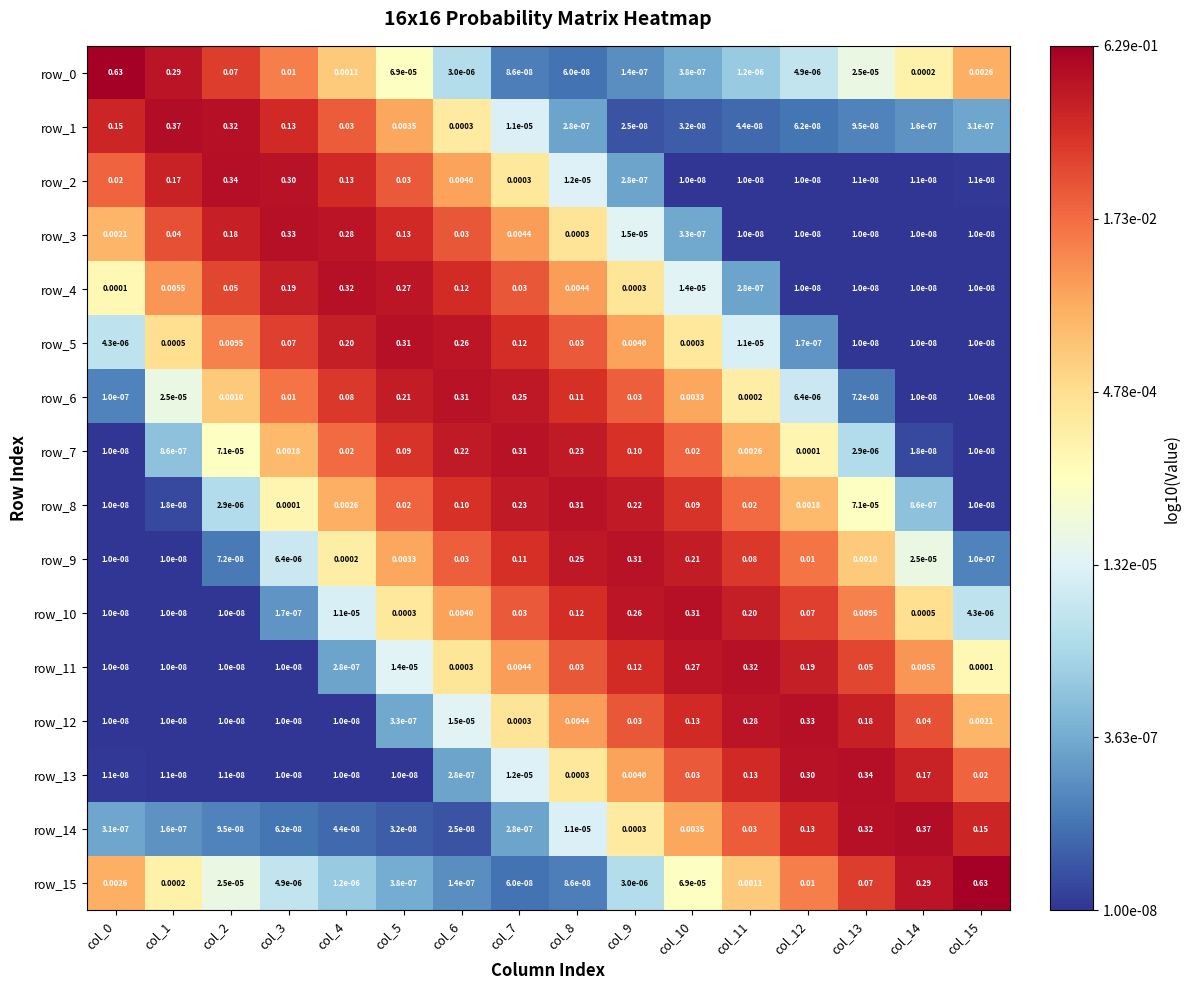

The value of row_1 at col_11 is -7.4. True or false?

True